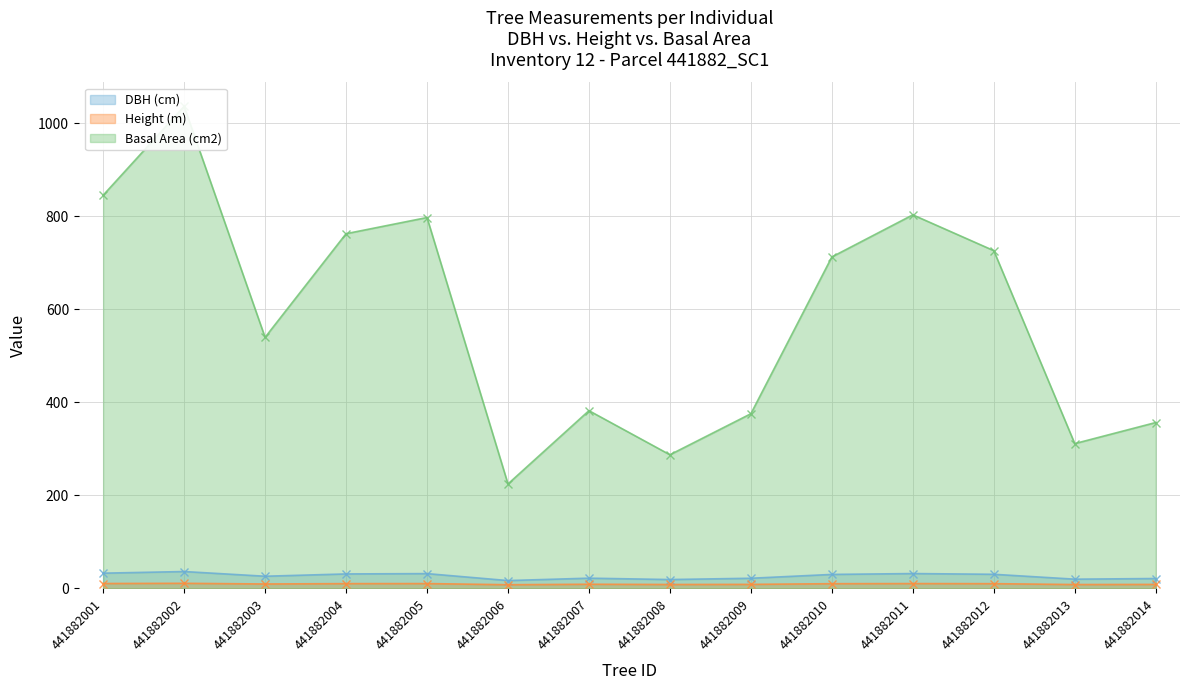

What is the value of the Height (m) point at the 5th from the left?

10.4